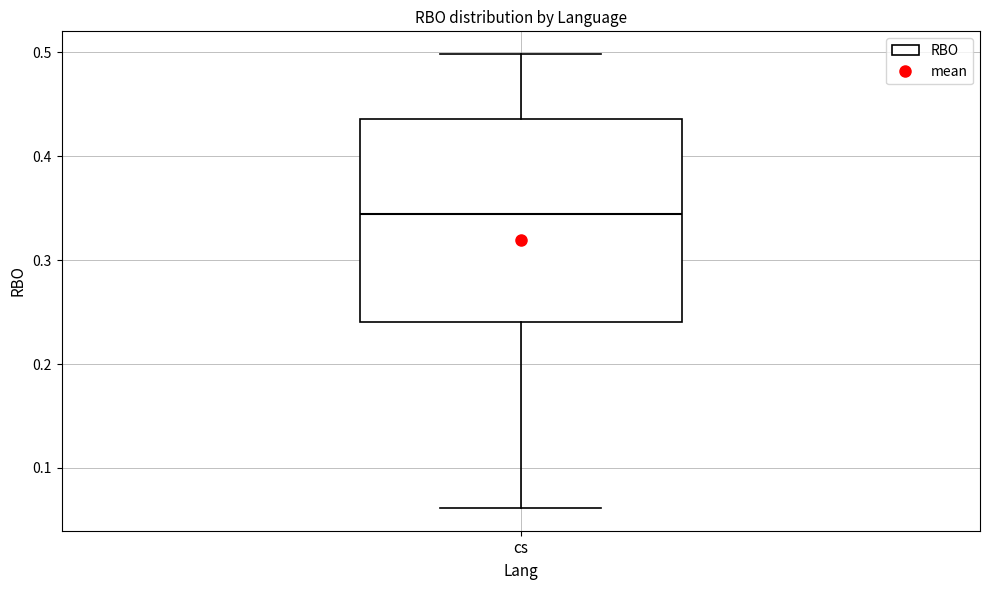

Transcribe this box plot: give where the median line is, the range the box spans, and where the two whiskers end, as read against the y-axis. The values are not printed on the chart, so give them approximately, as read against the axis.

median 0.34, box 0.24 to 0.44, whiskers 0.06 to 0.50